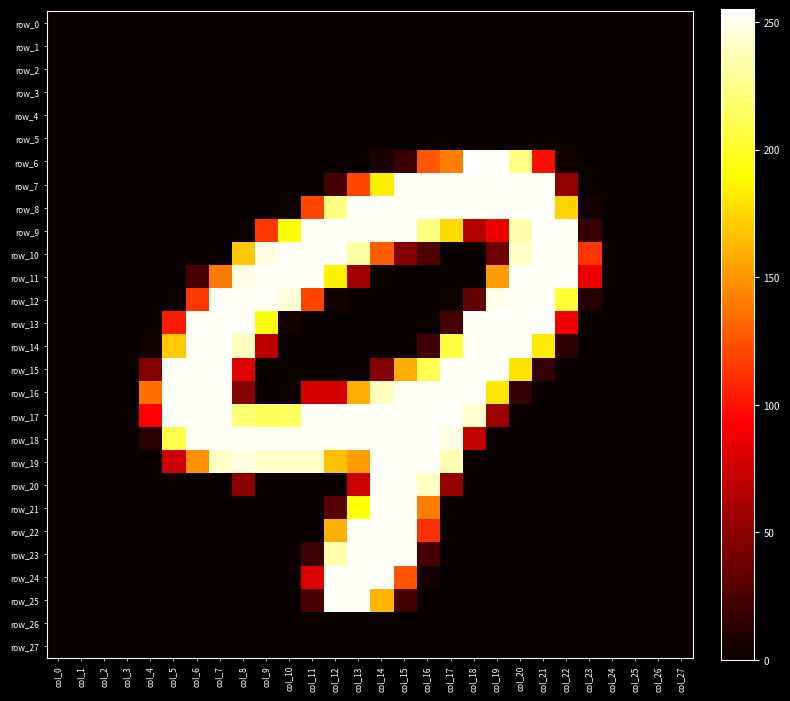

Reading left to right, transcribe all the data shown in this chart.

row_0: 0	0	0	0	0	0	0	0	0	0	0	0	0	0	0	0	0	0	0	0	0	0	0	0	0	0	0	0
row_1: 0	0	0	0	0	0	0	0	0	0	0	0	0	0	0	0	0	0	0	0	0	0	0	0	0	0	0	0
row_2: 0	0	0	0	0	0	0	0	0	0	0	0	0	0	0	0	0	0	0	0	0	0	0	0	0	0	0	0
row_3: 0	0	0	0	0	0	0	0	0	0	0	0	0	0	0	0	0	0	0	0	0	0	0	0	0	0	0	0
row_4: 0	0	0	0	0	0	0	0	0	0	0	0	0	0	0	0	0	0	0	0	0	0	0	0	0	0	0	0
row_5: 0	0	0	0	0	0	0	0	0	0	0	0	0	0	0	0	0	0	0	0	0	0	0	0	0	0	0	0
row_6: 0	0	0	0	0	0	0	0	0	0	0	0	0	0	6	18	126	141	255	254	224	98	3	0	0	0	0	0
row_7: 0	0	0	0	0	0	0	0	0	0	0	0	23	119	184	253	253	253	253	253	253	253	52	0	0	0	0	0
row_8: 0	0	0	0	0	0	0	0	0	0	2	120	223	253	253	253	253	253	253	253	253	253	174	4	0	0	0	0
row_9: 0	0	0	0	0	0	0	0	0	114	191	253	253	253	253	253	222	177	65	87	234	253	253	17	0	0	0	0
row_10: 0	0	0	0	0	0	0	0	169	248	253	253	253	233	128	47	26	0	0	39	241	253	253	114	0	0	0	0
row_11: 0	0	0	0	0	0	23	139	248	253	253	253	186	58	0	0	0	0	0	152	253	253	253	86	0	0	0	0
row_12: 0	0	0	0	0	1	114	253	253	253	245	119	4	0	0	0	0	1	34	250	253	253	204	9	0	0	0	0
row_13: 0	0	0	0	0	103	253	253	253	193	5	0	0	0	0	0	0	23	253	253	253	253	87	0	0	0	0	0
row_14: 0	0	0	0	3	170	253	253	239	68	0	0	0	0	0	0	19	206	253	253	253	182	13	0	0	0	0	0
row_15: 0	0	0	0	46	253	253	253	82	0	0	0	0	0	46	159	211	253	253	253	180	16	0	0	0	0	0	0
row_16: 0	0	0	0	136	253	253	253	47	0	2	78	78	160	240	253	253	253	253	181	17	0	0	0	0	0	0	0
row_17: 0	0	0	0	93	253	253	253	220	213	214	253	253	253	253	253	253	253	242	55	0	0	0	0	0	0	0	0
row_18: 0	0	0	0	10	209	253	253	253	253	253	253	253	253	253	253	253	248	70	0	0	0	0	0	0	0	0	0
row_19: 0	0	0	0	0	75	148	241	247	241	241	241	167	153	253	253	253	236	0	0	0	0	0	0	0	0	0	0
row_20: 0	0	0	0	0	0	0	0	50	0	0	0	0	74	253	253	240	54	0	0	0	0	0	0	0	0	0	0
row_21: 0	0	0	0	0	0	0	0	0	0	0	0	30	192	253	253	141	0	0	0	0	0	0	0	0	0	0	0
row_22: 0	0	0	0	0	0	0	0	0	0	0	0	160	253	253	253	111	0	0	0	0	0	0	0	0	0	0	0
row_23: 0	0	0	0	0	0	0	0	0	0	0	19	234	253	253	253	23	0	0	0	0	0	0	0	0	0	0	0
row_24: 0	0	0	0	0	0	0	0	0	0	0	80	253	253	253	125	4	0	0	0	0	0	0	0	0	0	0	0
row_25: 0	0	0	0	0	0	0	0	0	0	0	24	253	253	162	22	0	0	0	0	0	0	0	0	0	0	0	0
row_26: 0	0	0	0	0	0	0	0	0	0	0	0	0	0	0	0	0	0	0	0	0	0	0	0	0	0	0	0
row_27: 0	0	0	0	0	0	0	0	0	0	0	0	0	0	0	0	0	0	0	0	0	0	0	0	0	0	0	0